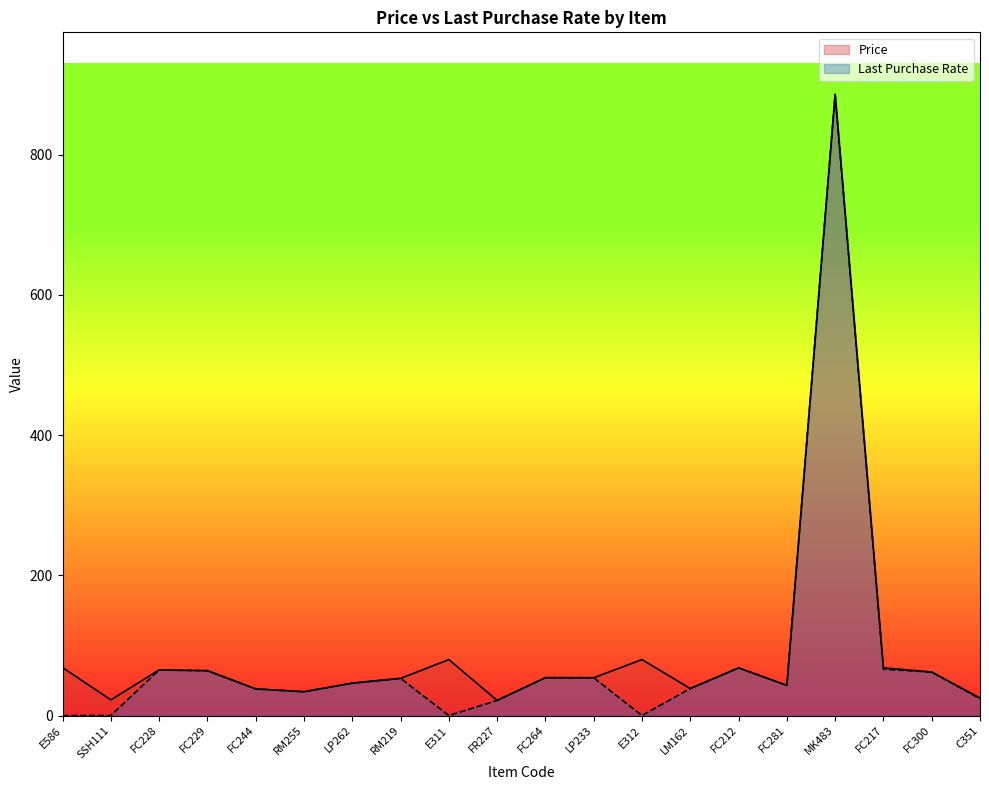

Which label corresponds to the smallest value in the chart?

E586